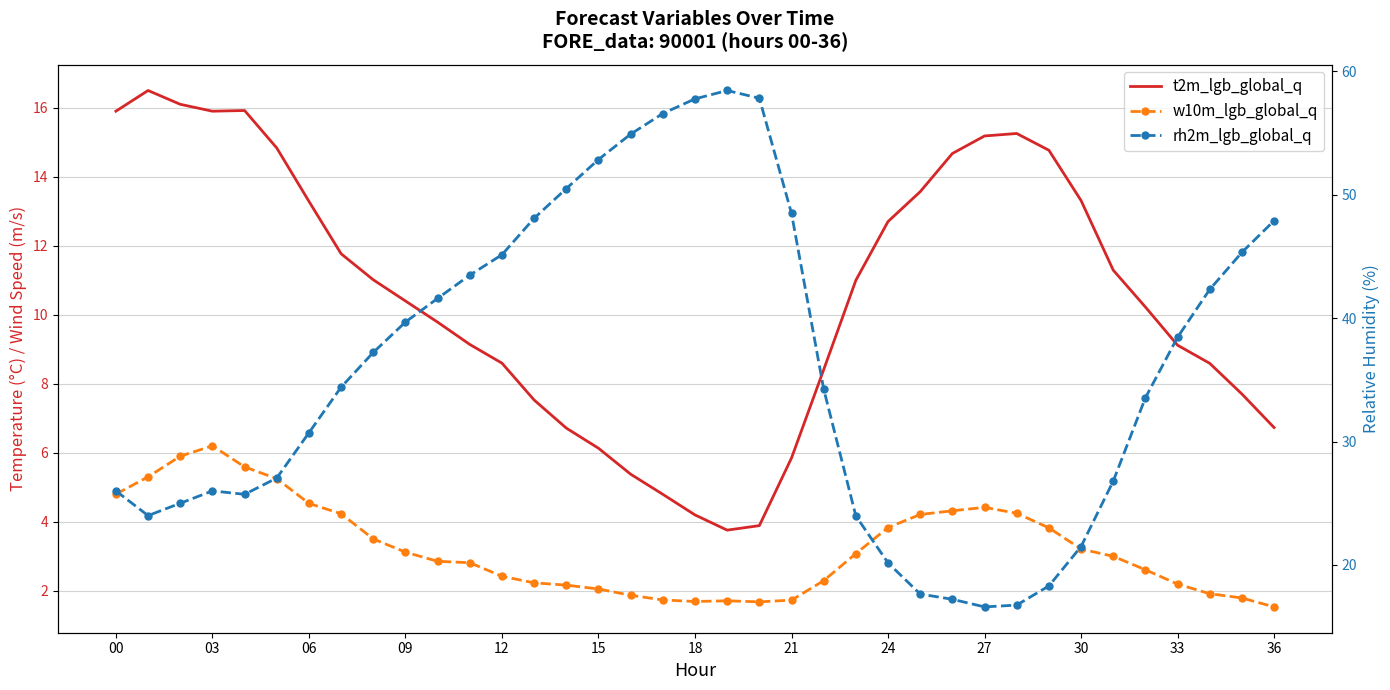

What is the average value of the rh2m_lgb_global_q series?

36.0